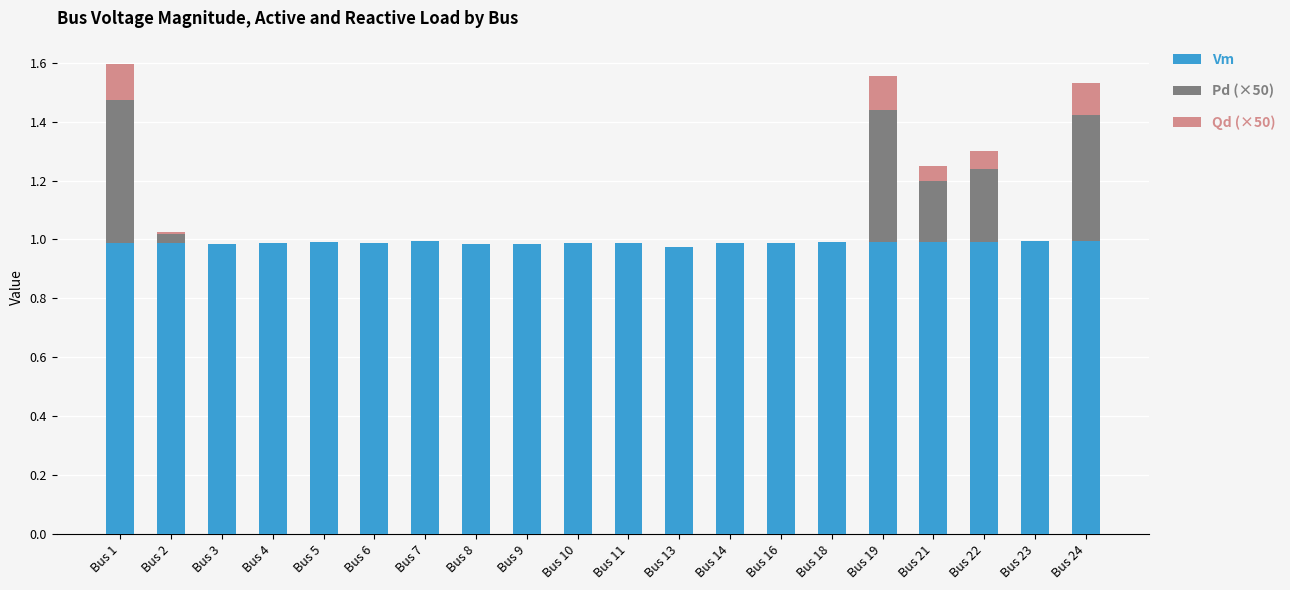

What is the sum of all Vm values?

19.8